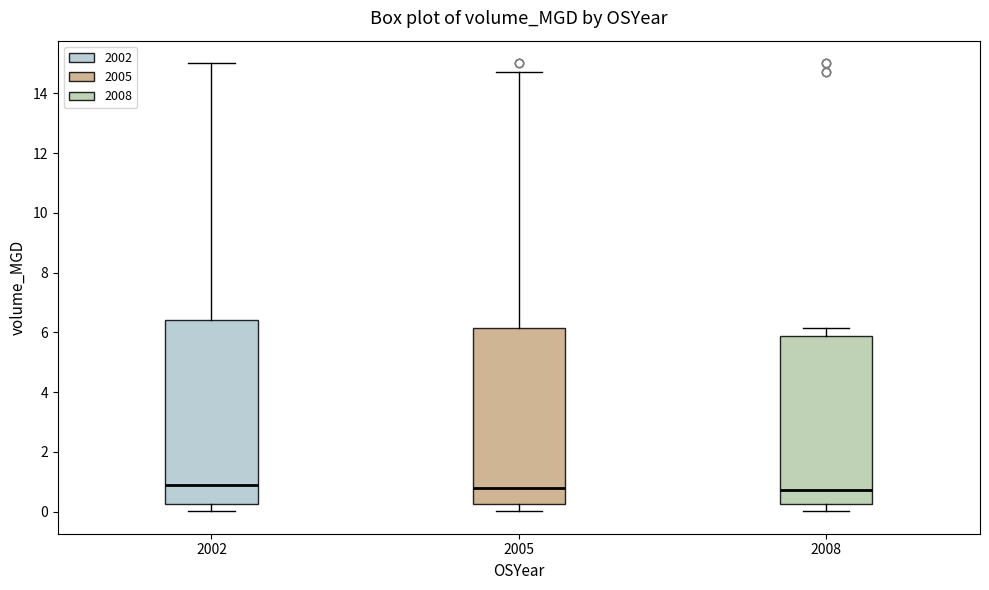

Comparing the boxes themselves (not the whiskers), which one is the tallest?

2002